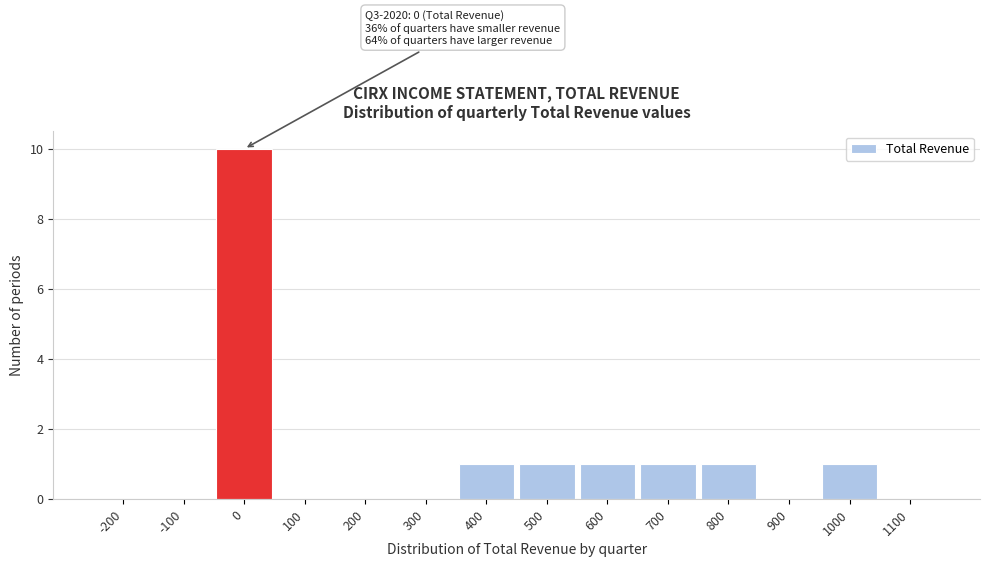

Which range on the x-axis has the tallest bar?

-50 to 50